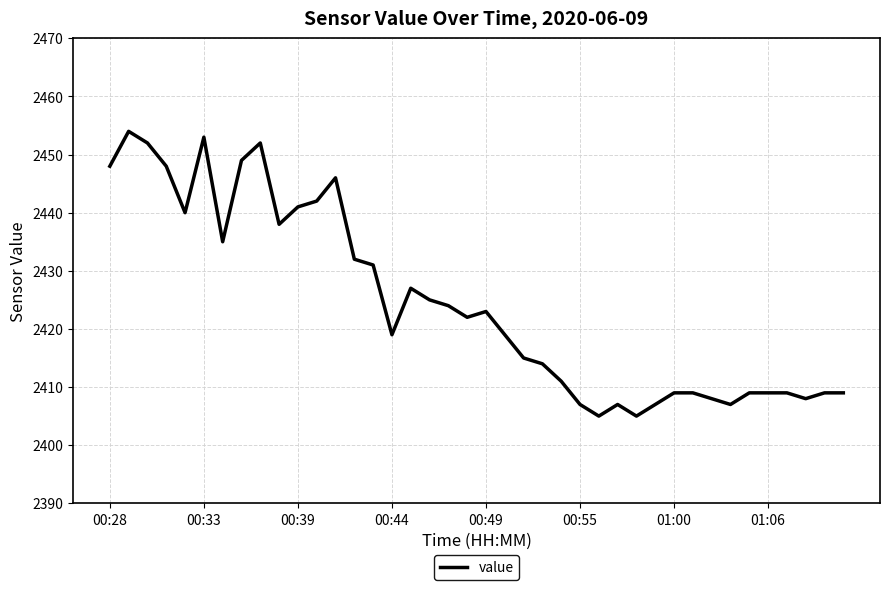

What is the greatest value displayed?

2454